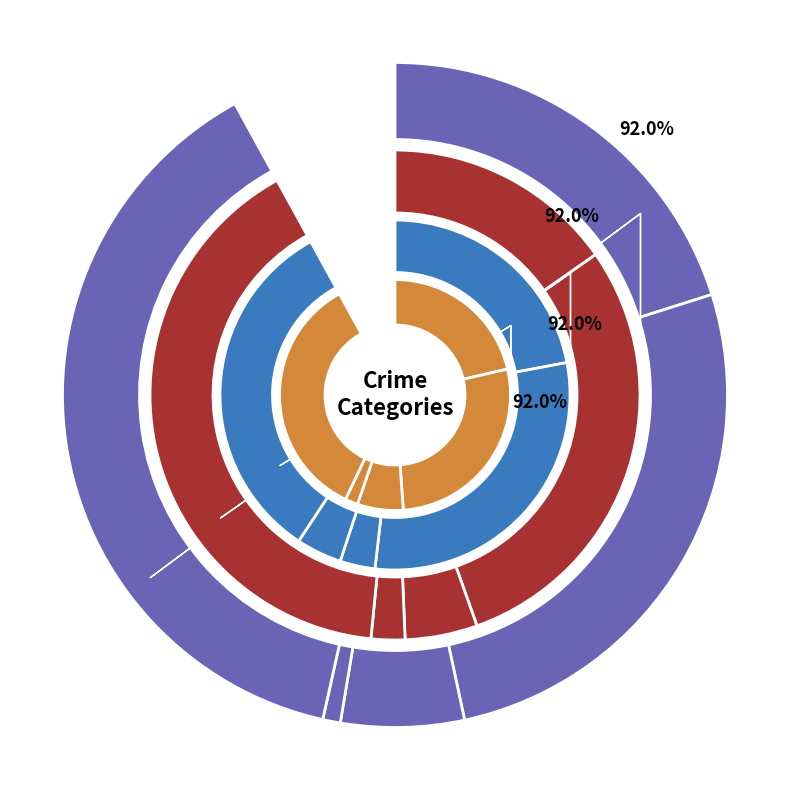

Which slice is the largest?

Robbery